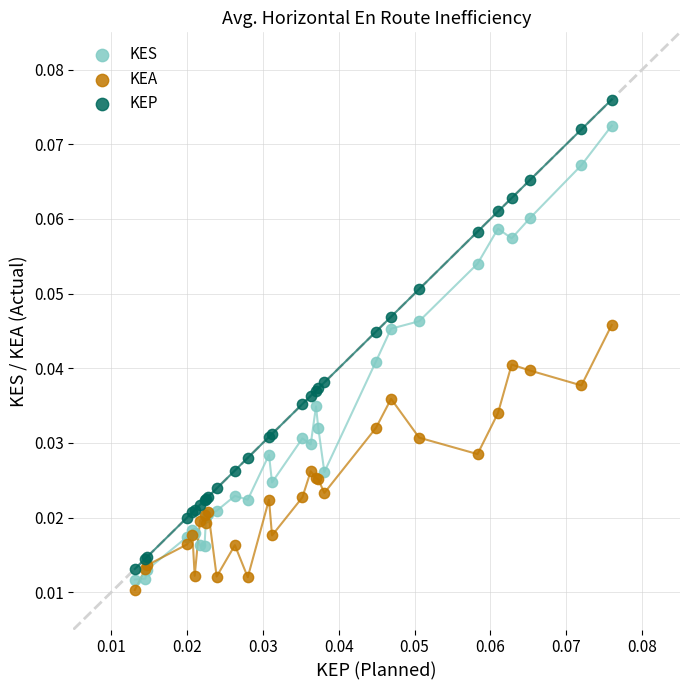

What are all the series names shown in the legend?

KES, KEA, KEP